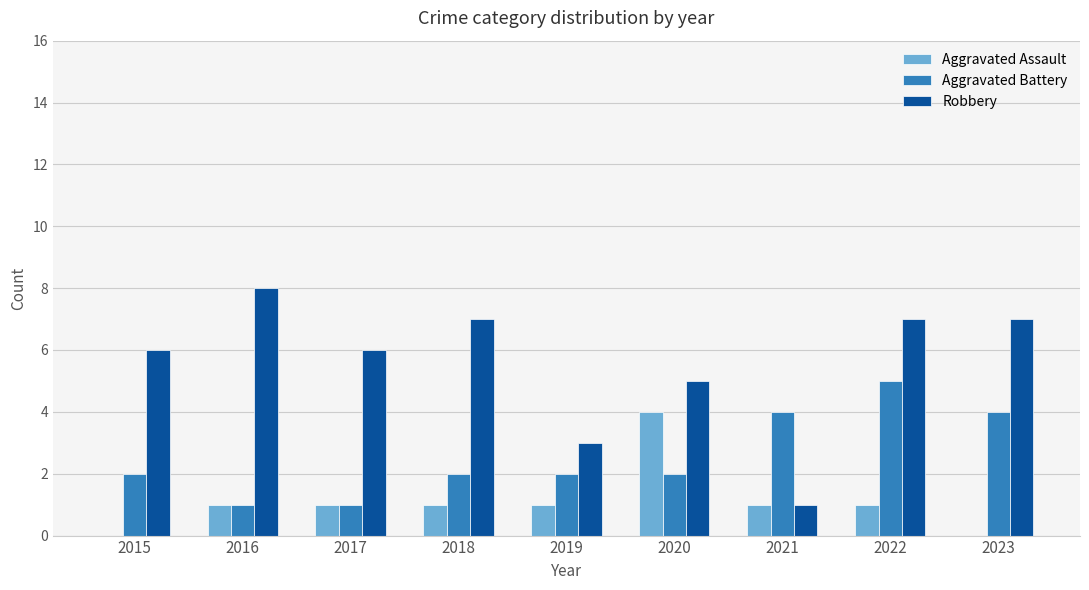

Between 2018 and 2021, which series saw the biggest shift?

Robbery